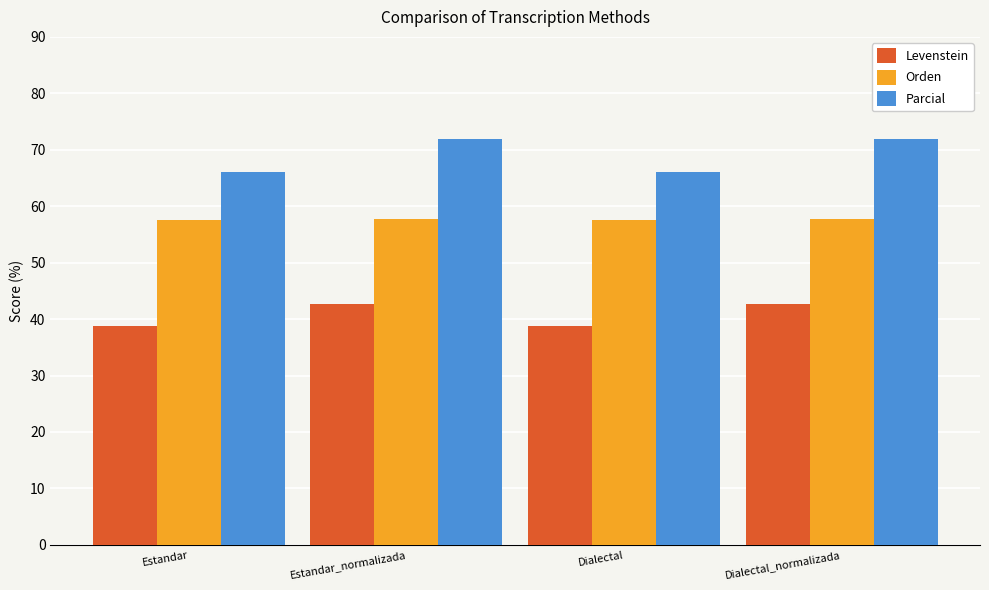

The value of Levenstein at Estandar_normalizada is 69.0. True or false?

False